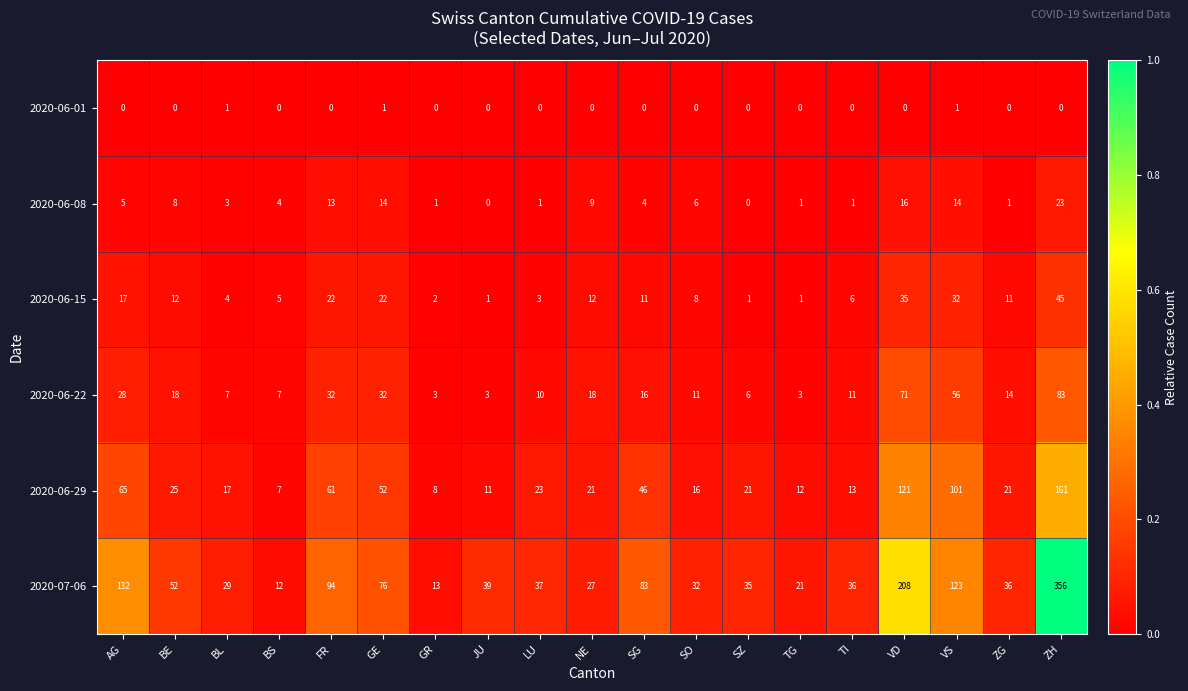

What is the difference between the highest and lowest values at JU?

39